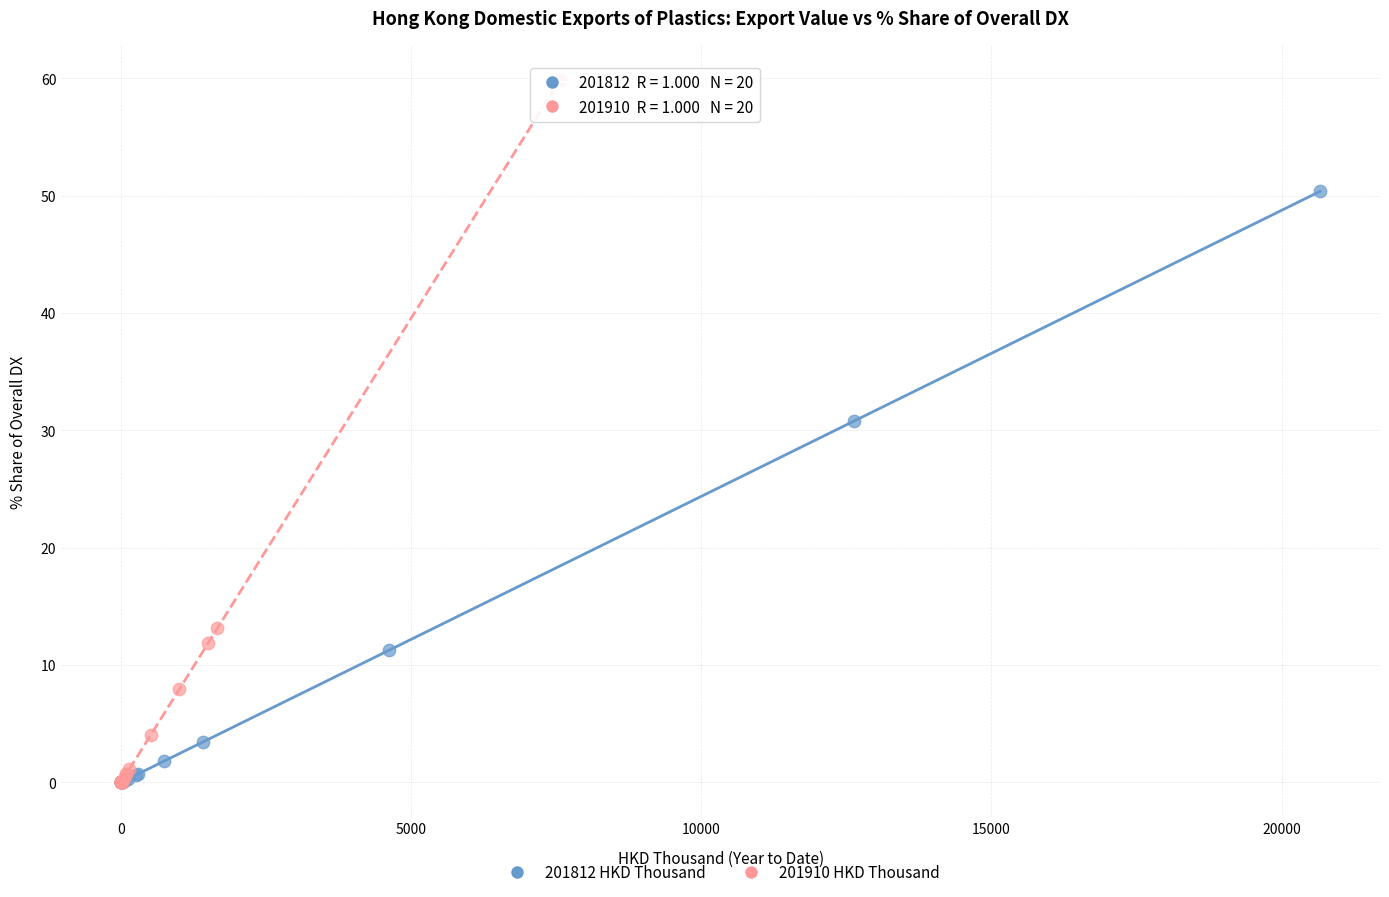

Which series has the widest spread of Y values?

201910 HKD Thousand